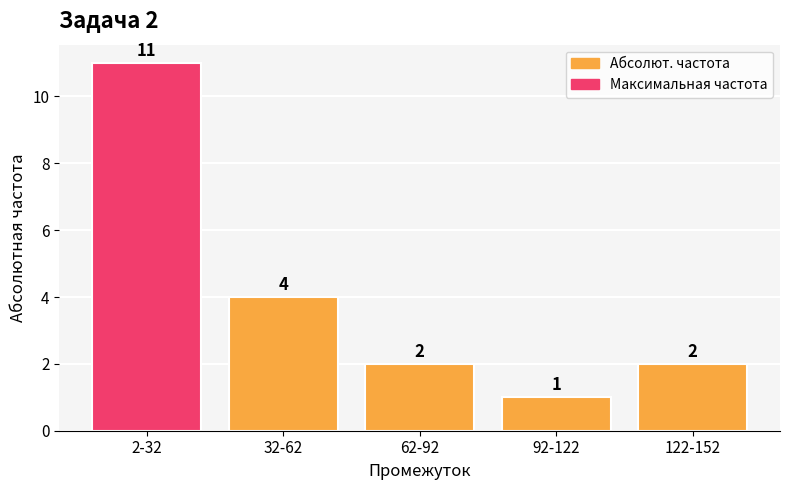

Reading right to left, extract all data points from this chart.

122-152=2	92-122=1	62-92=2	32-62=4	2-32=11